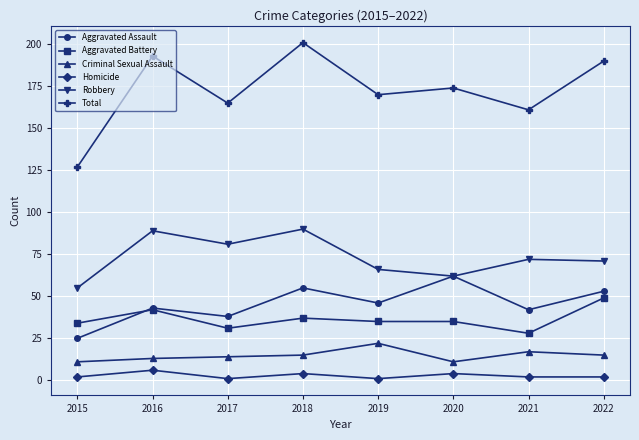

At how many categories does at least one series exceed 76?

8